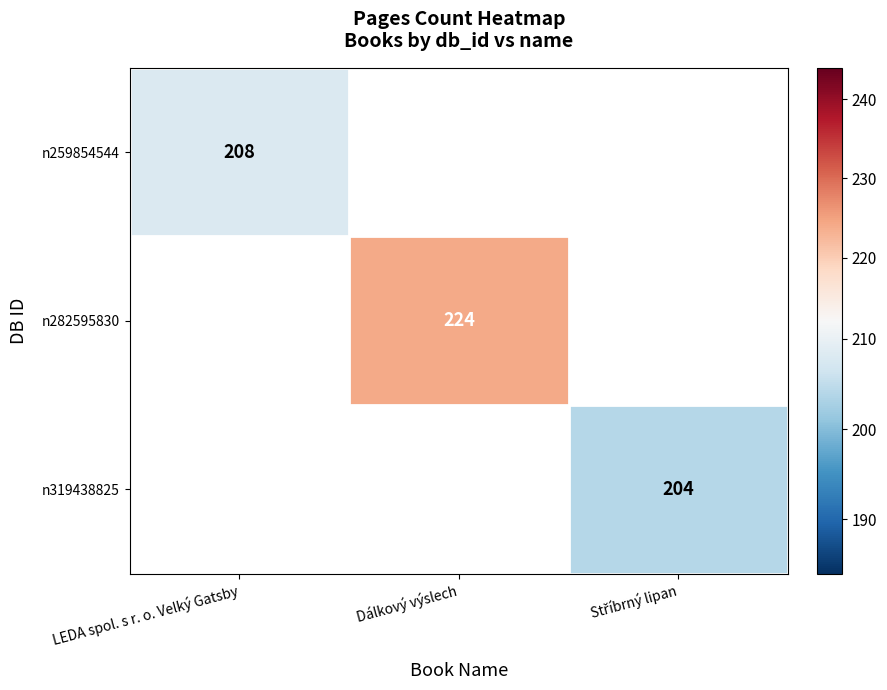

How many data points does each series have?

3